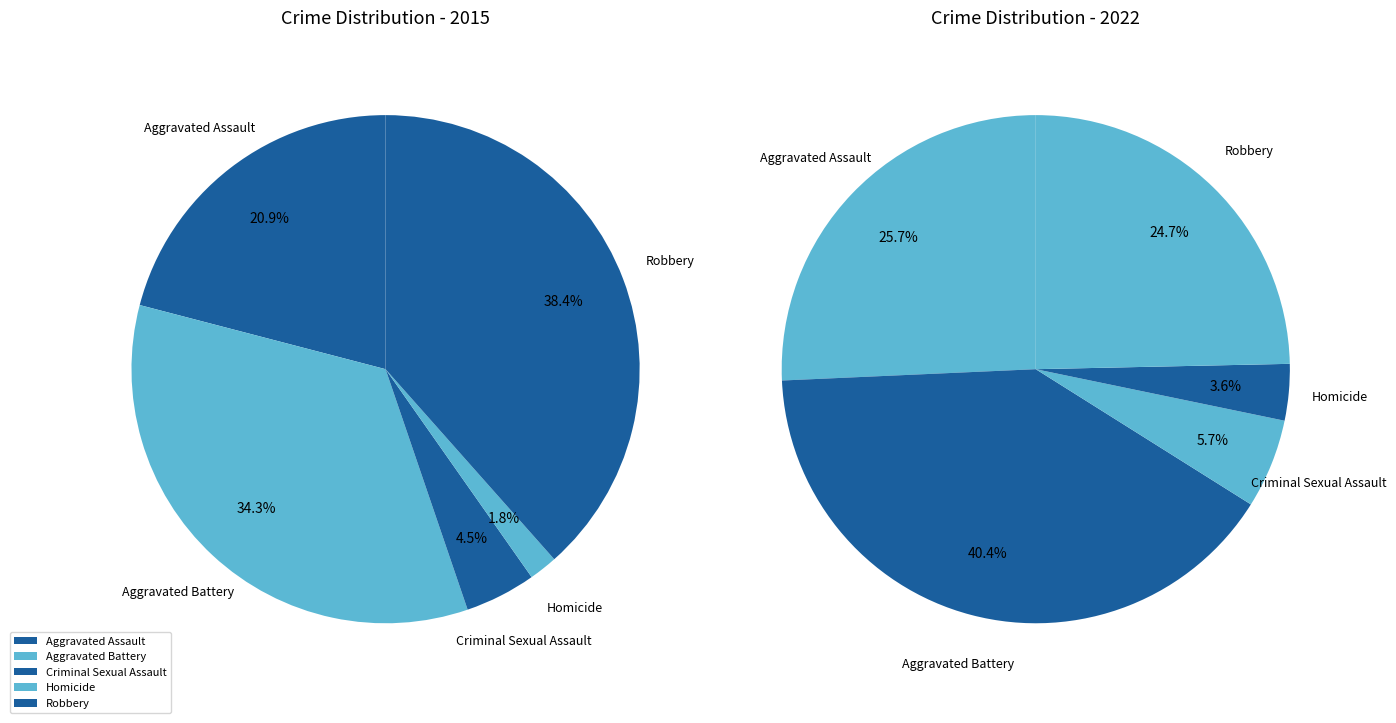

Does any single category account for the majority?

No